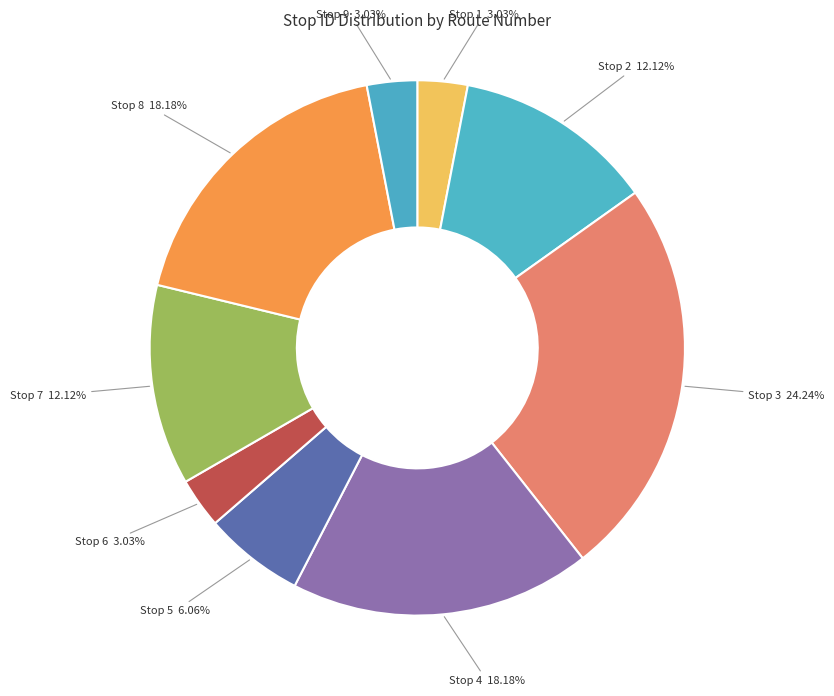

Which slice is the largest?

Stop 3